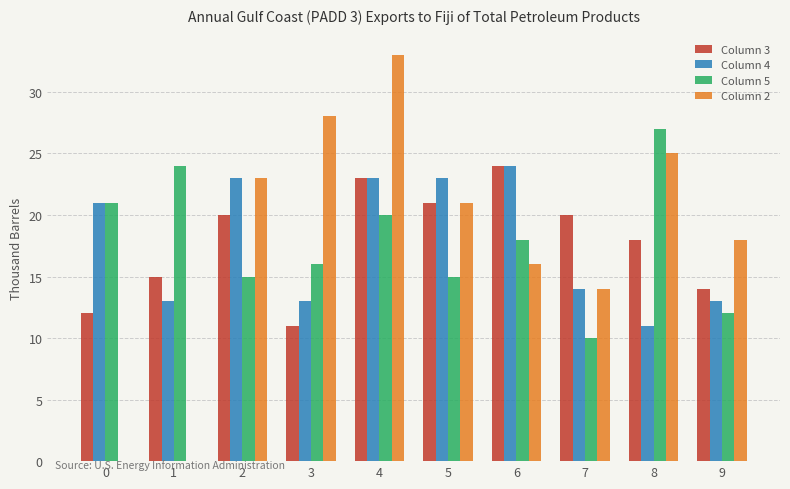

Which series changed the most between 1 and 5?

Column 2